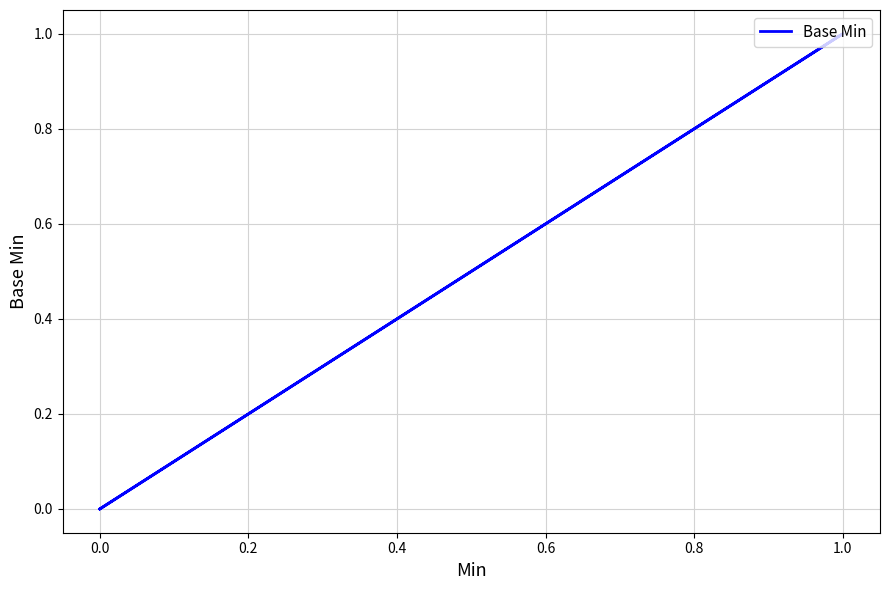

The chart shows a value of 0 at 0.0. True or false?

False